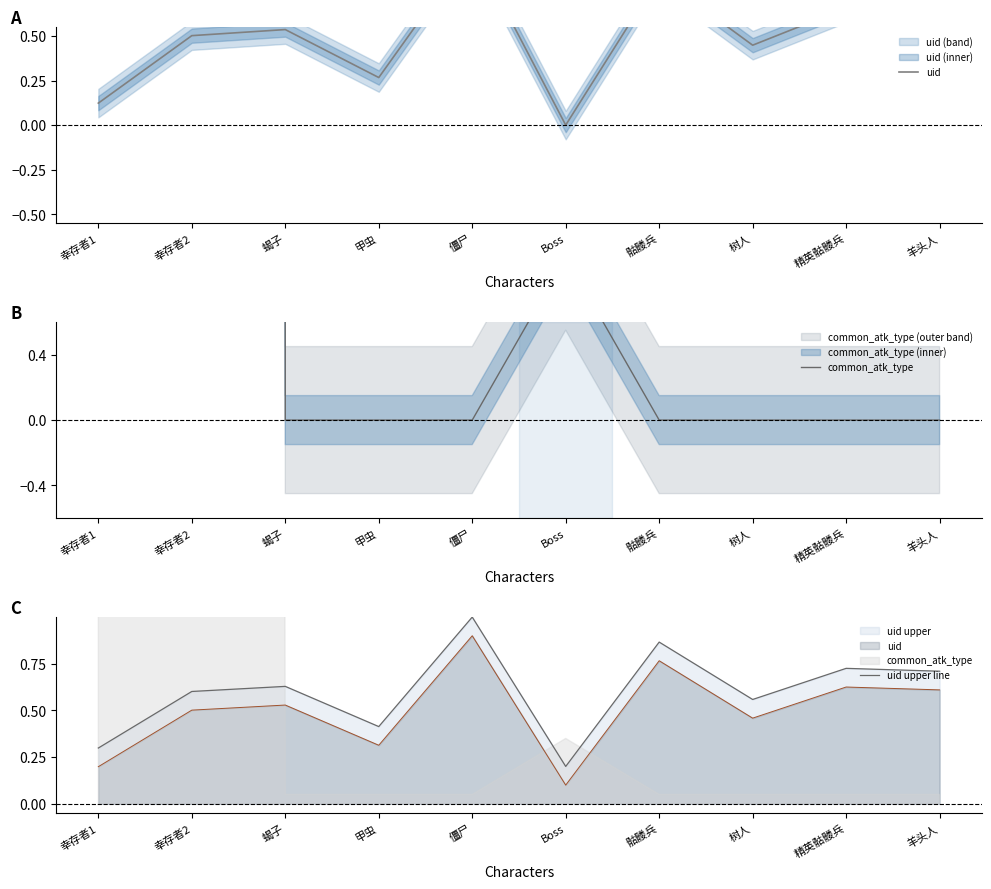

Does the chart display data point markers on the line(s)?

No